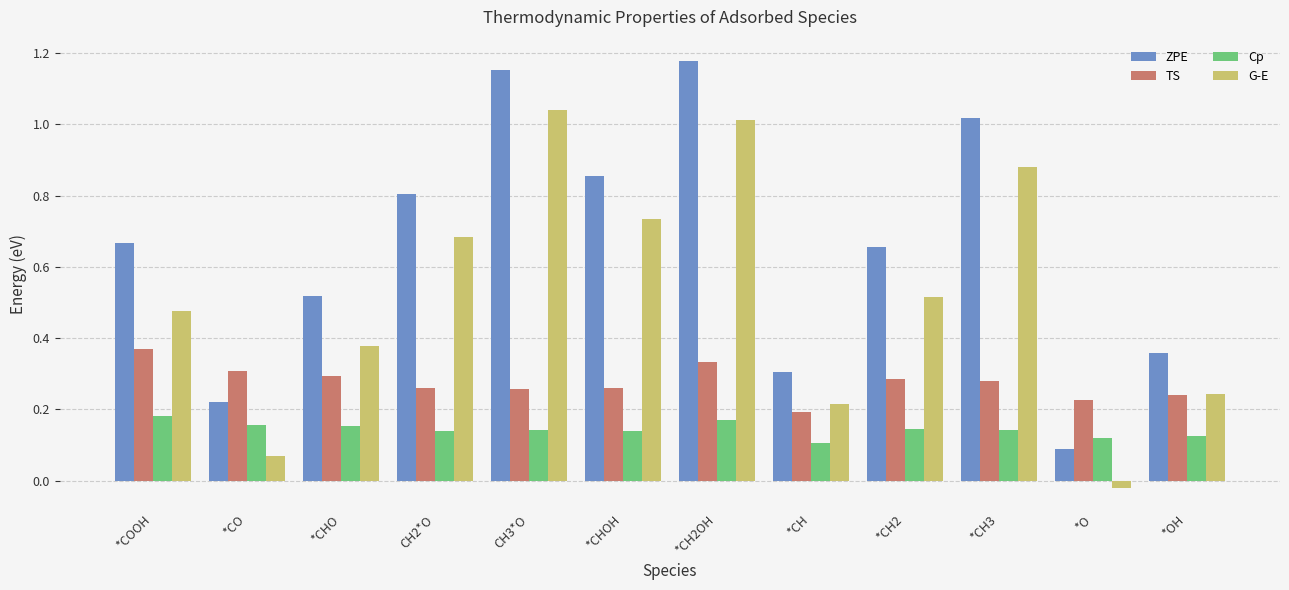

The ZPE series shows 1.1 at *COOH. True or false?

False